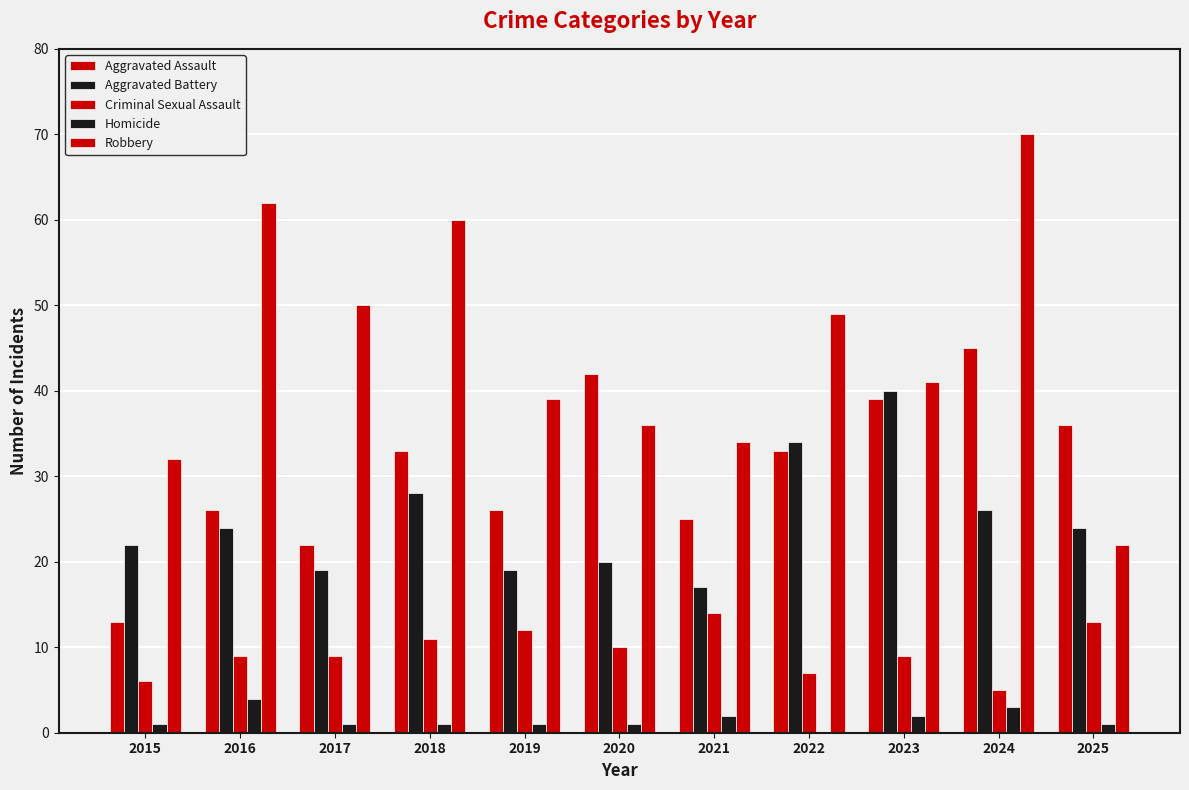

Are the bars grouped side by side (vs. stacked)?

Yes